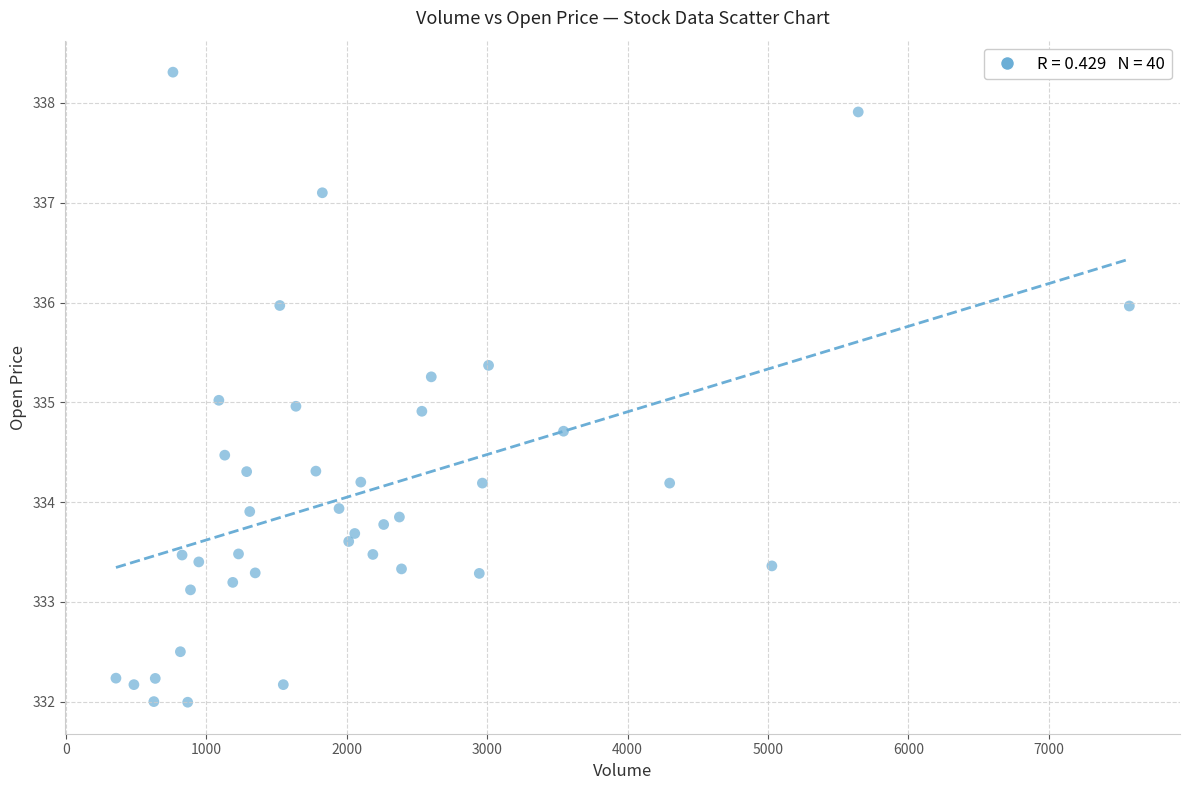

What is the range of X values (max minus min)?

7218.0